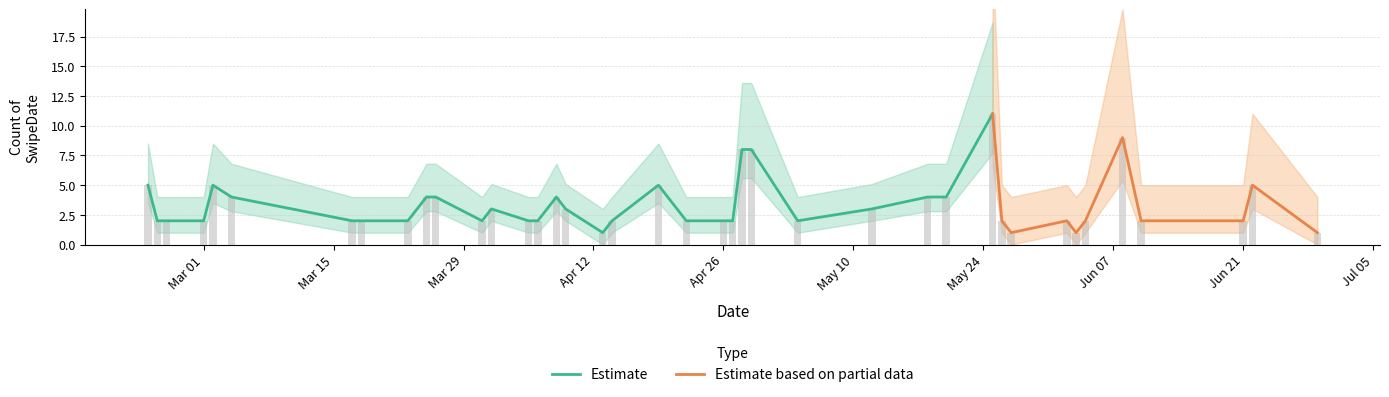

What is the label of the 4th bar from the right?

2021-06-10